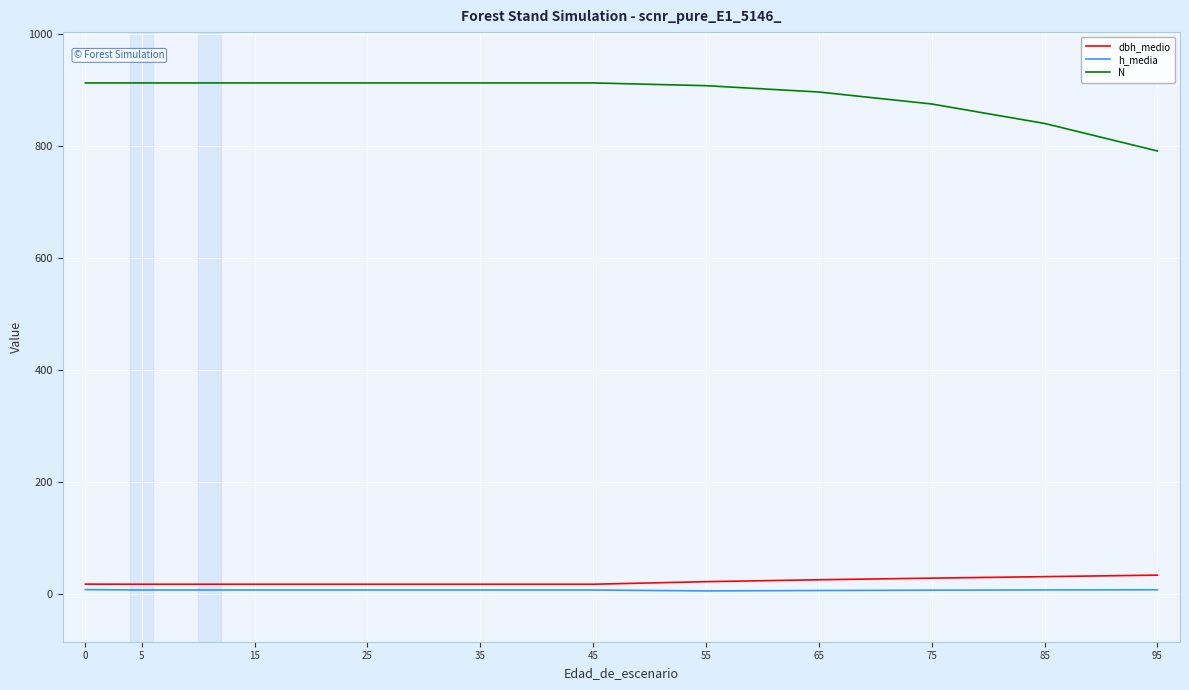

What is the lowest value of the N series?

791.1